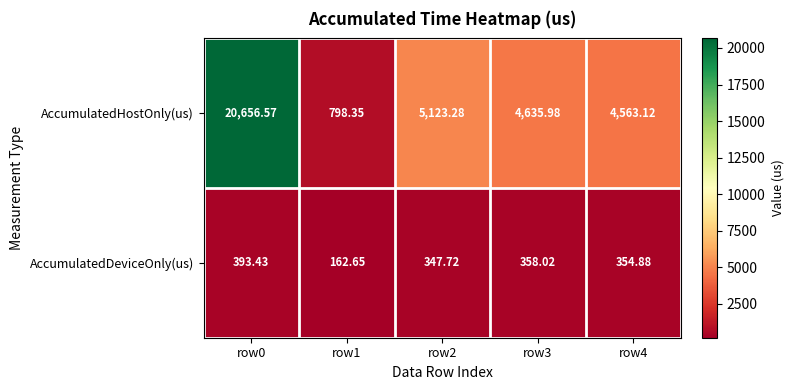

Rank the series by their average value, from lowest to highest.

AccumulatedDeviceOnly(us), AccumulatedHostOnly(us)